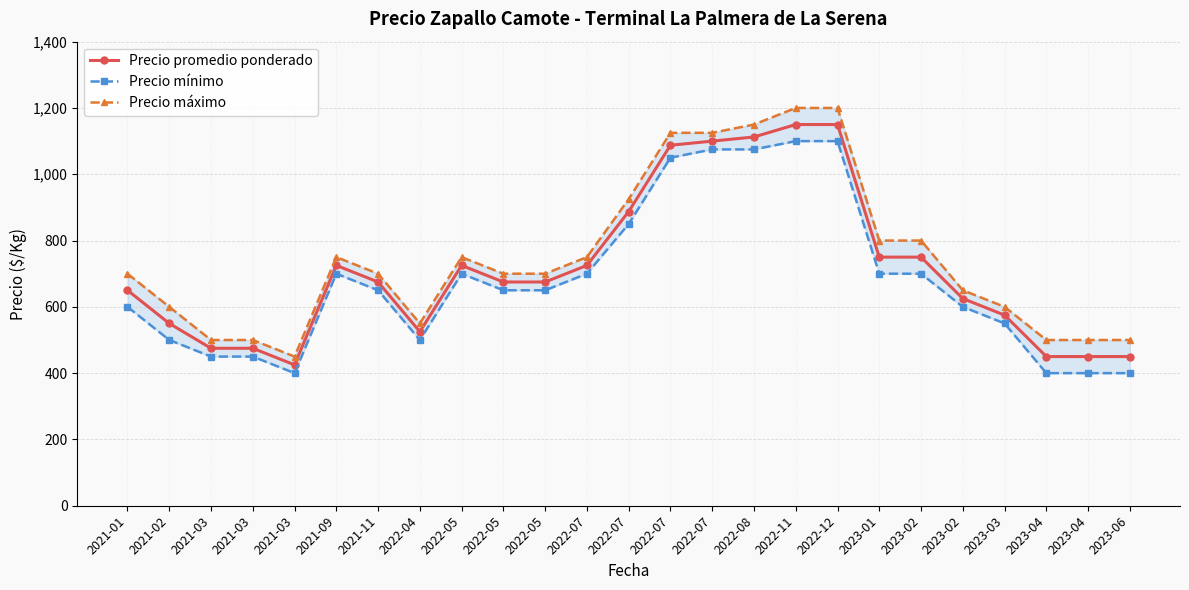

Which category has the highest value in the Precio máximo series?

2022-11